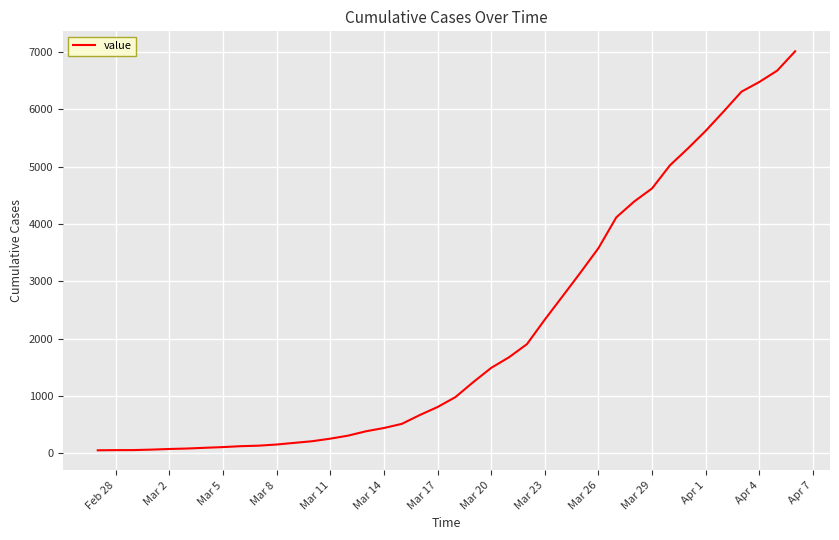

What is the maximum value shown in the chart?

7014